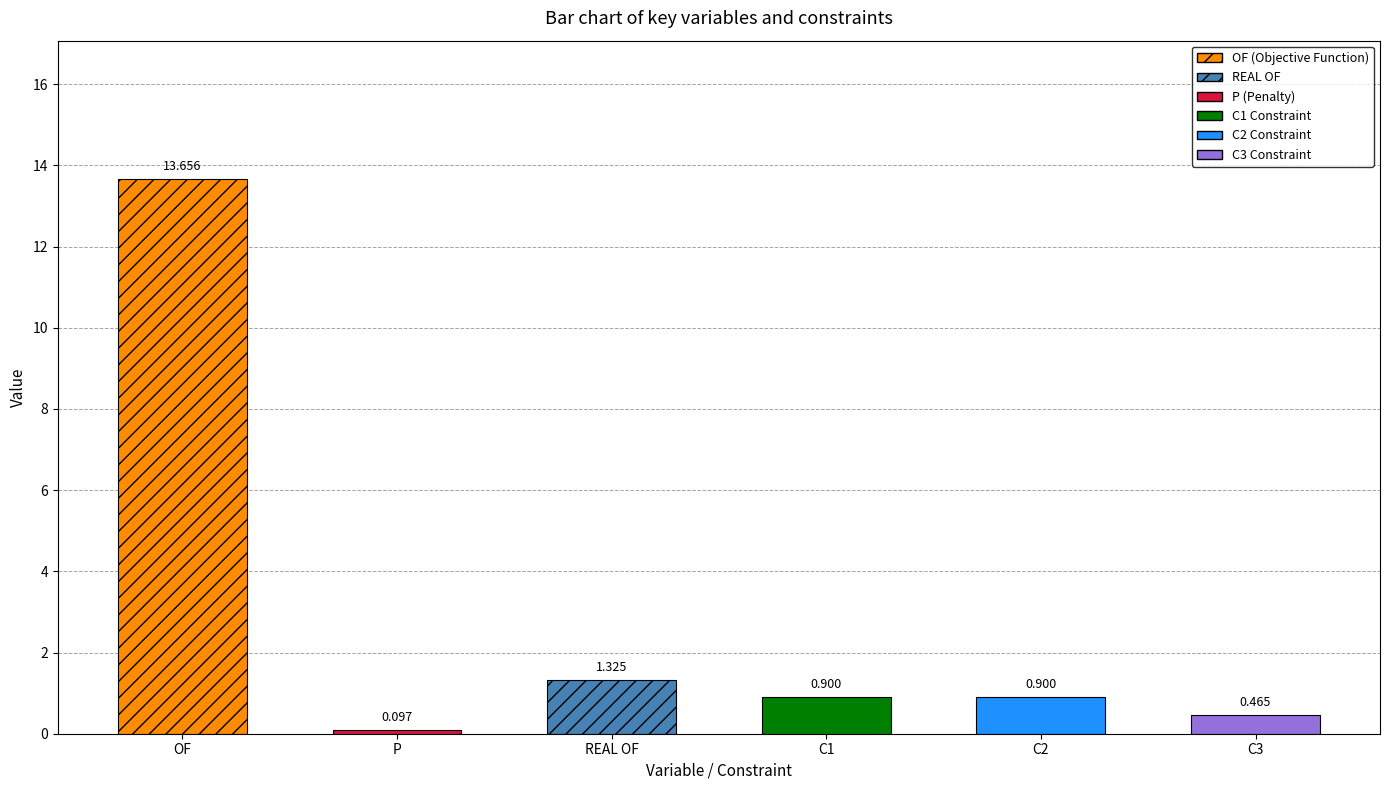

What is the average value?

2.9